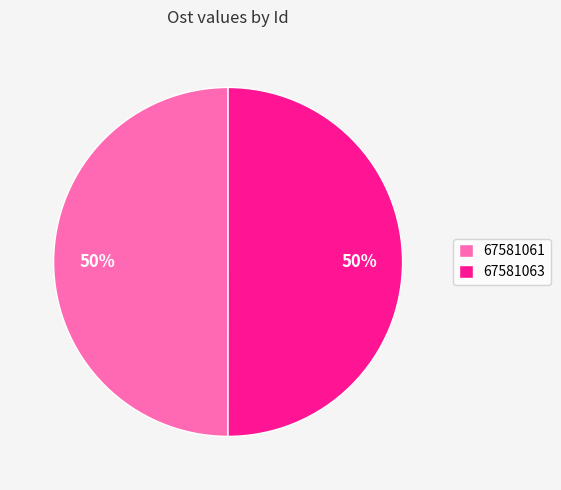

How many segments does this pie chart have?

2